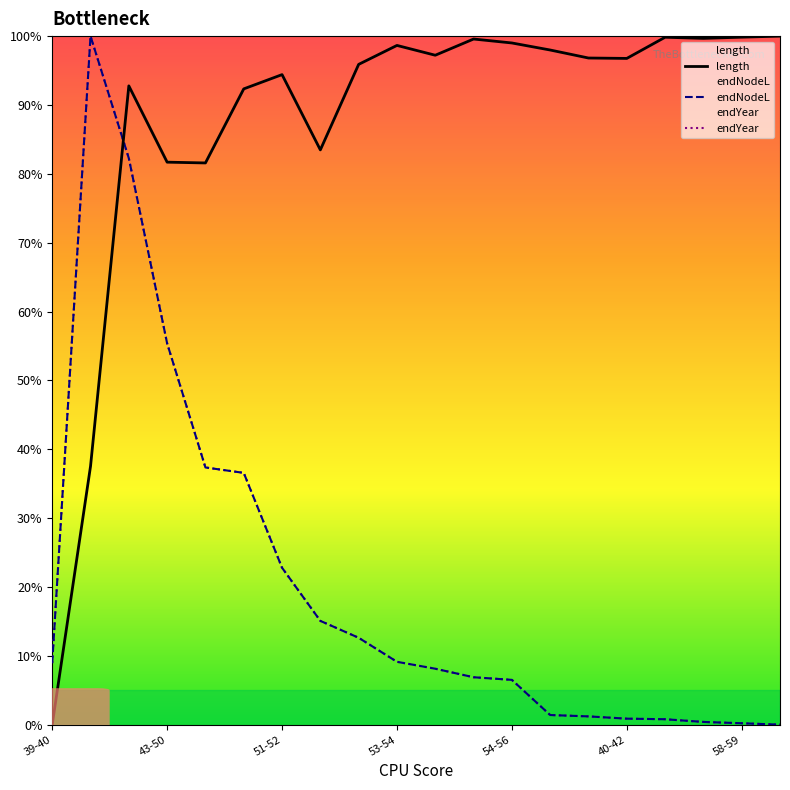

How many times do length and endYear cross each other?

1